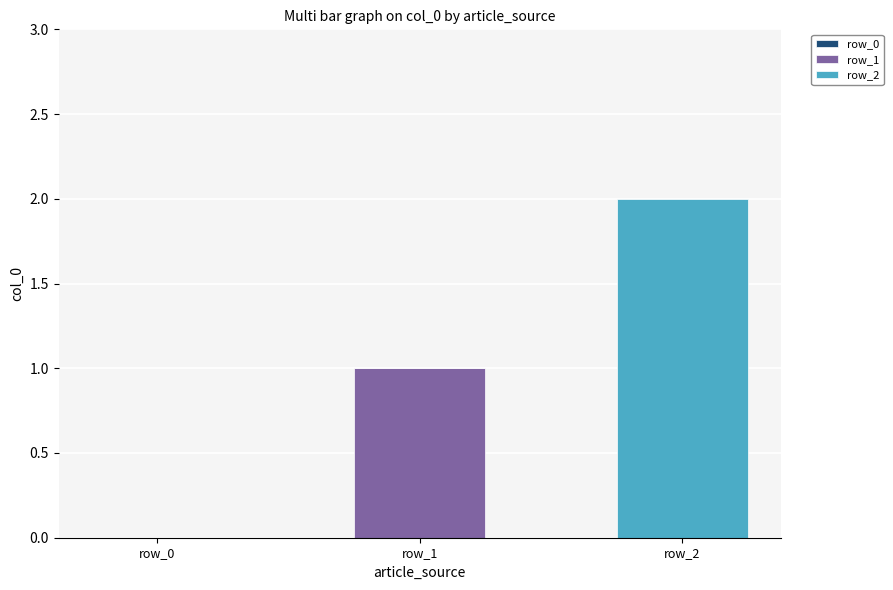

Reading left to right, what are the values for row_1?

row_0=0	row_1=1	row_2=0